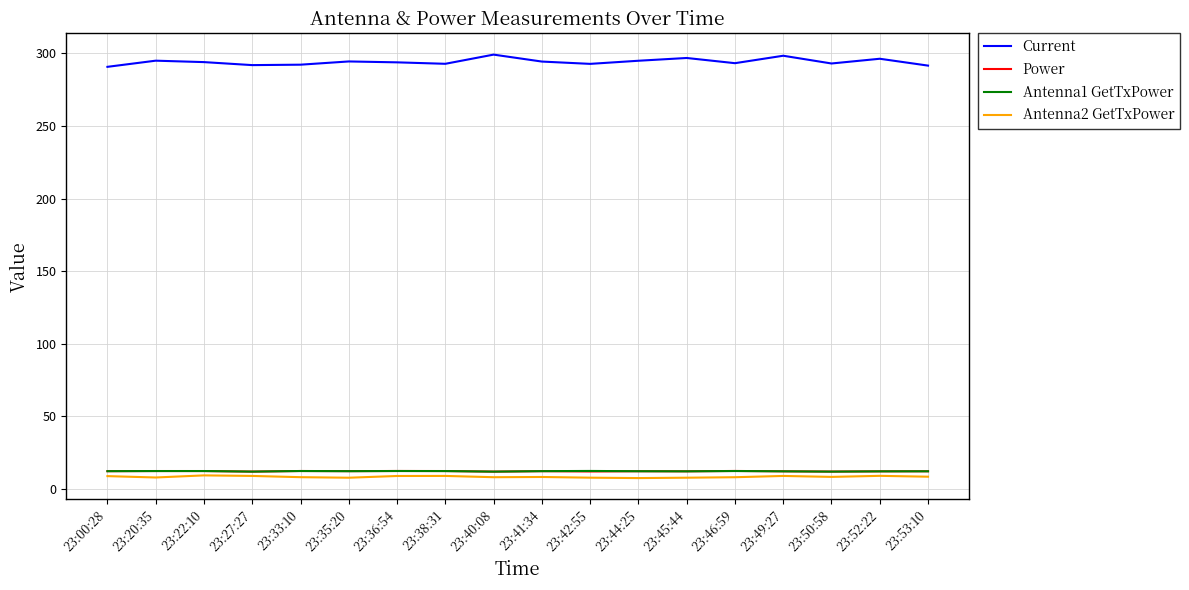

True or false: Current has more than 2 interior local peaks.

True